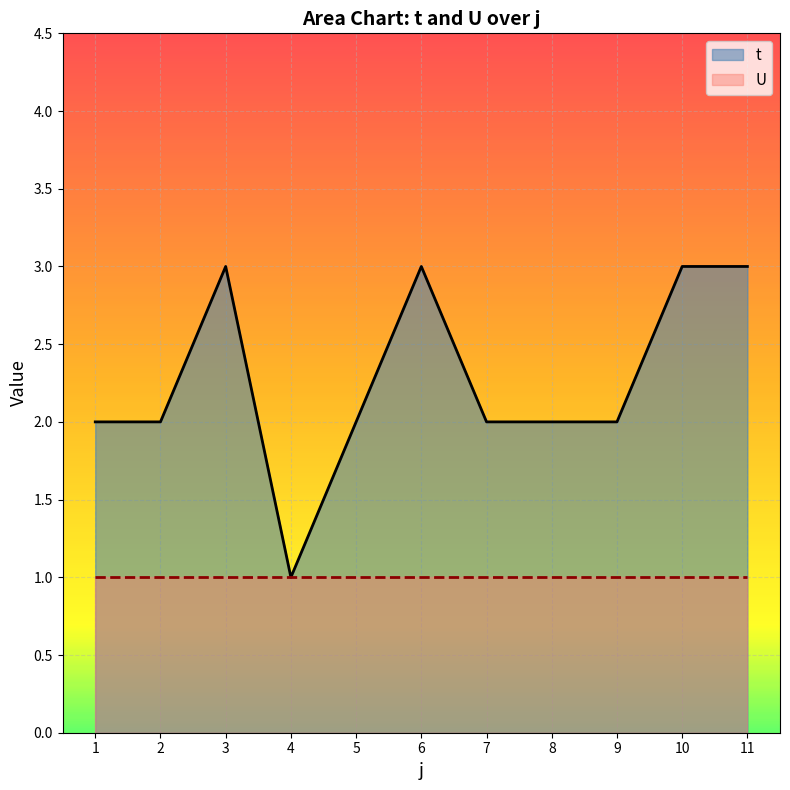

Approximately how many times larger is the value at 5 compared to 7?

1.0